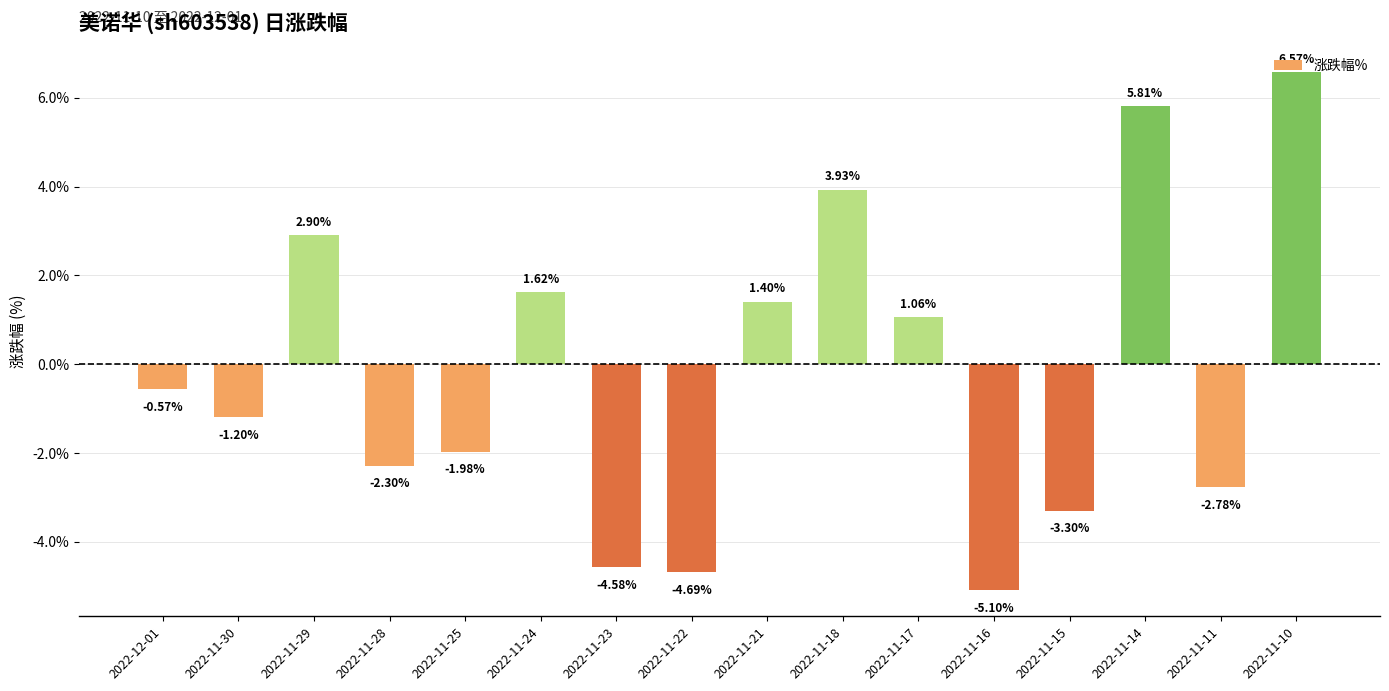

What position from the left is 2022-12-01?

1